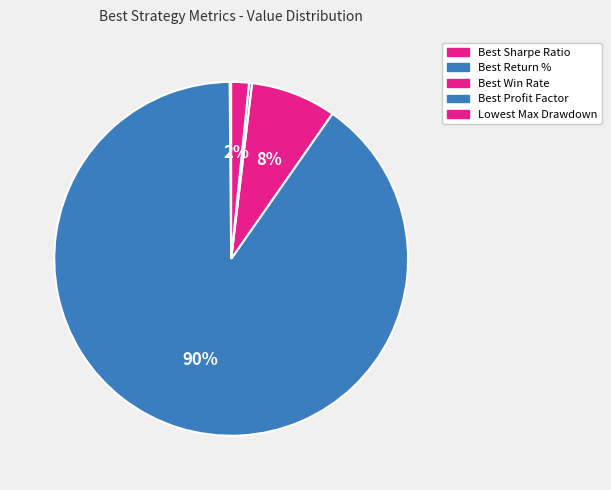

What is the largest slice in the pie chart?

Best Return %